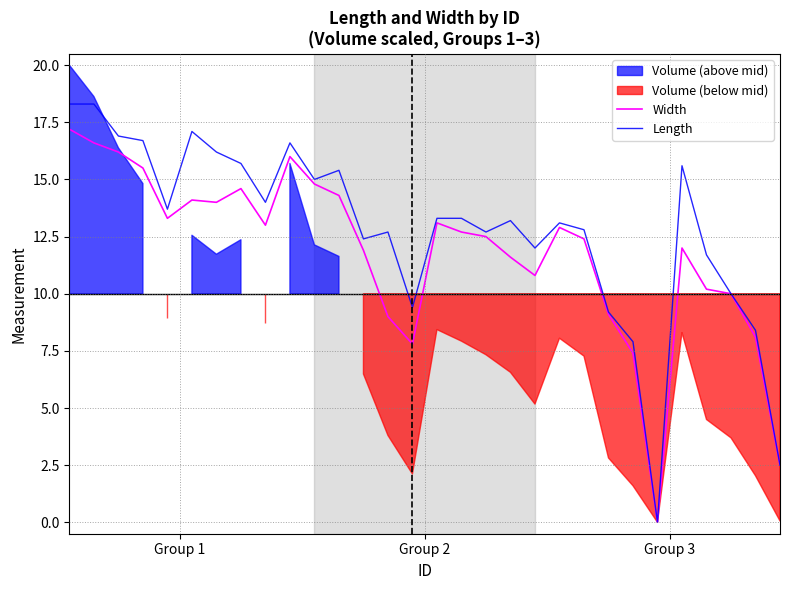

How many interior local valleys does the Length series have?

8